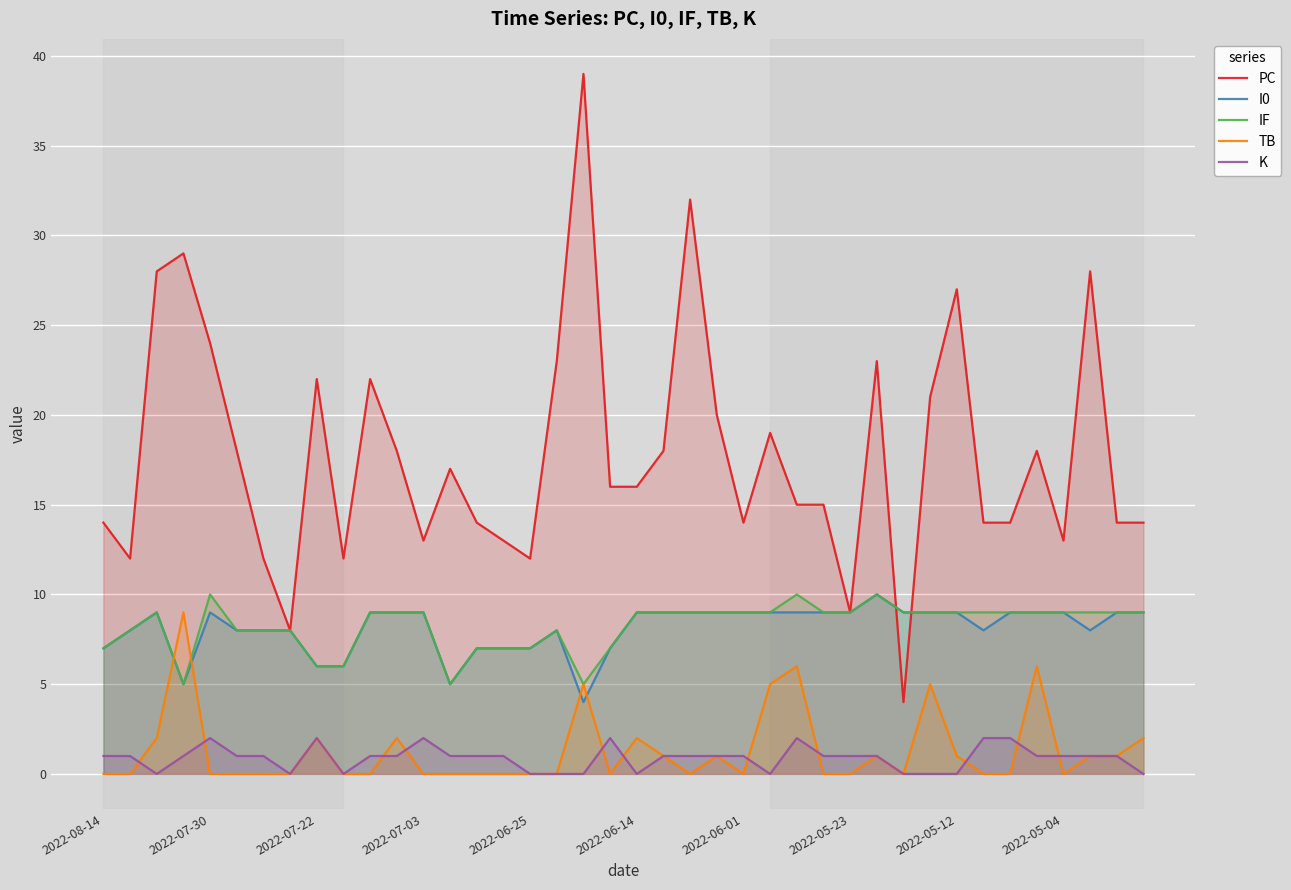

Which series has the largest total across all categories?

PC